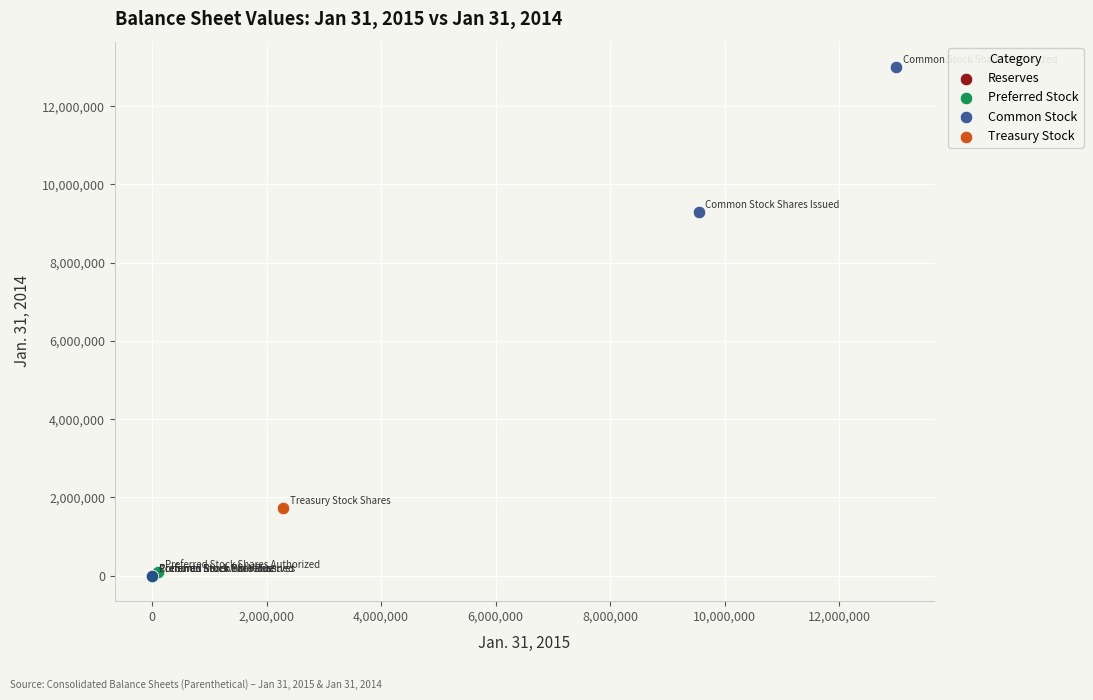

Which series contains the highest Y value?

Common Stock